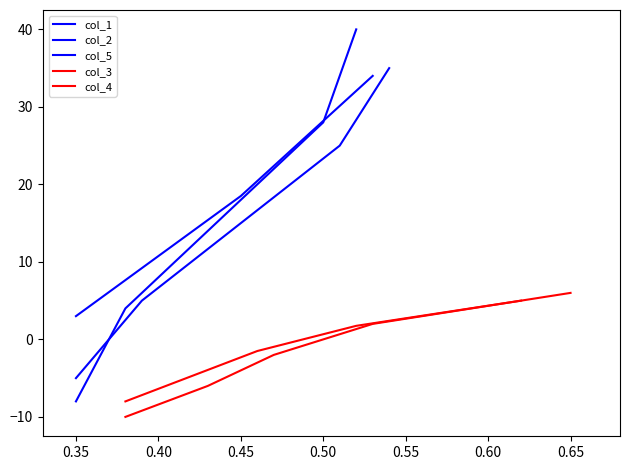

True or false: col_1 has more than 1 interior local peaks.

False